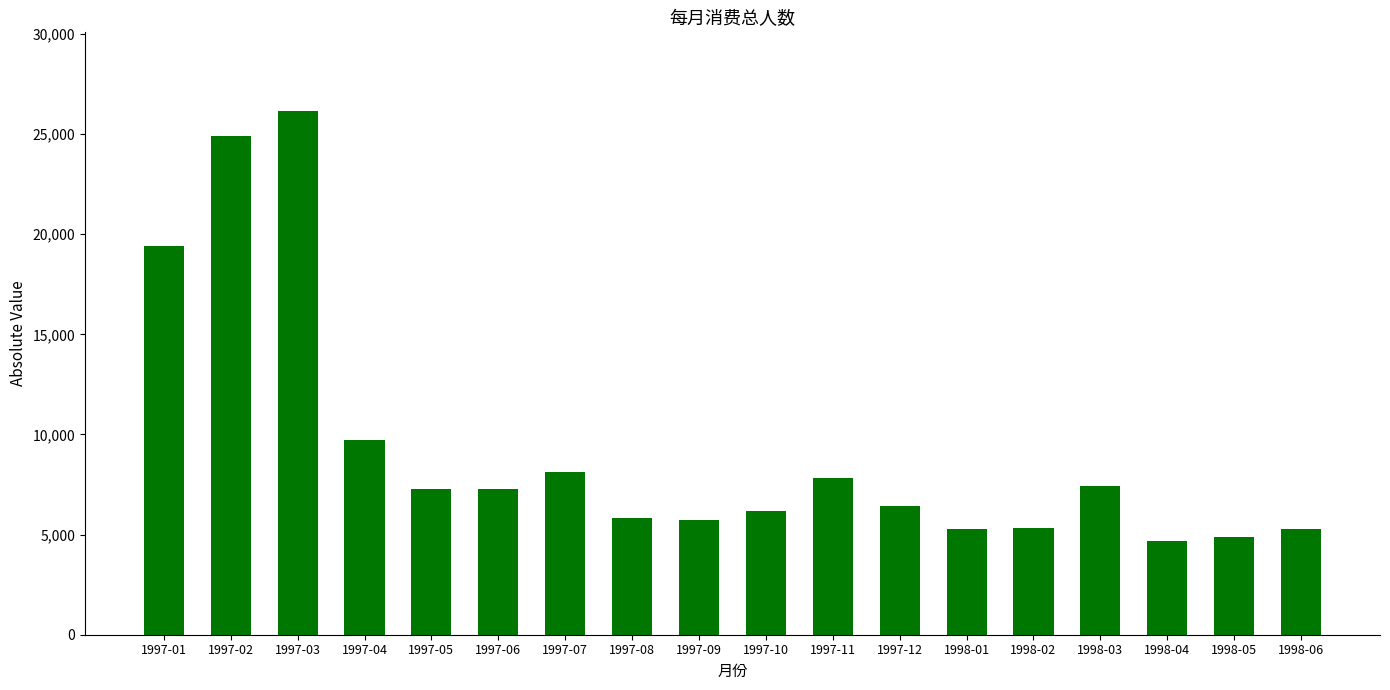

What is the change in value from 1997-11 to 1998-02?

-2472